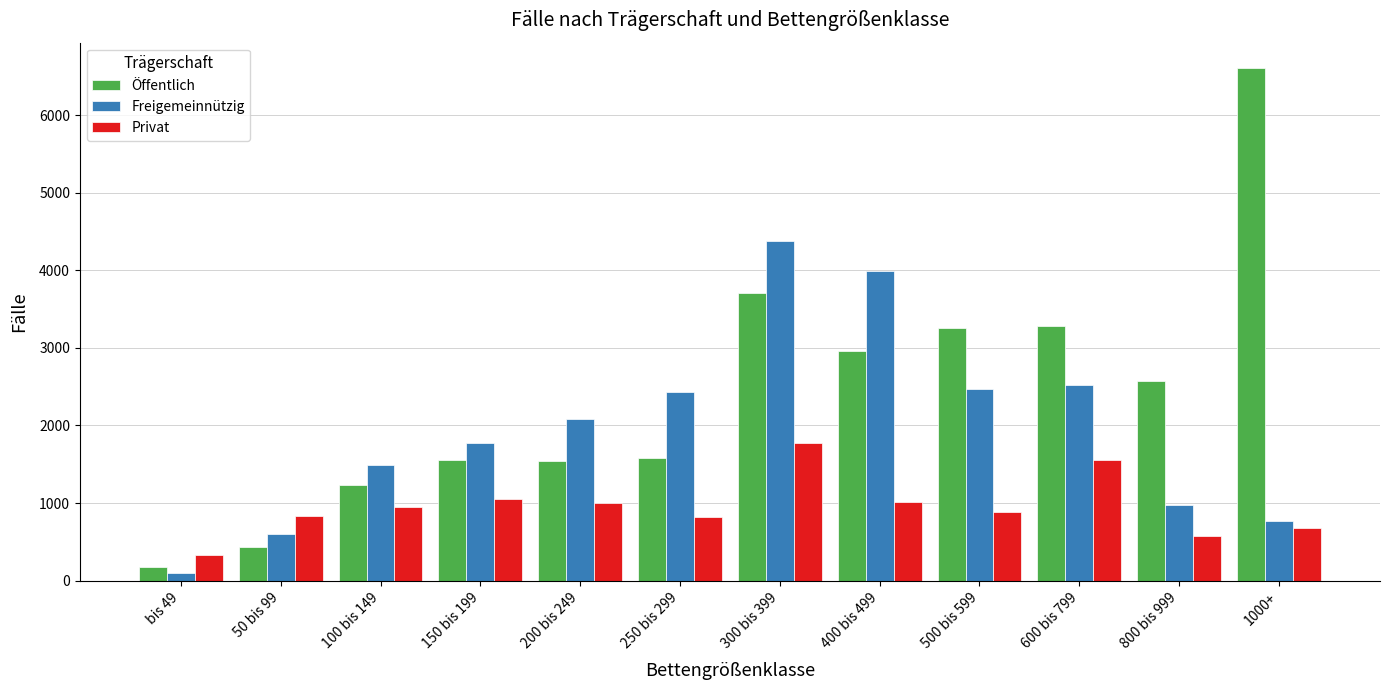

True or false: Öffentlich has a value of 3705 at 300 bis 399.

True